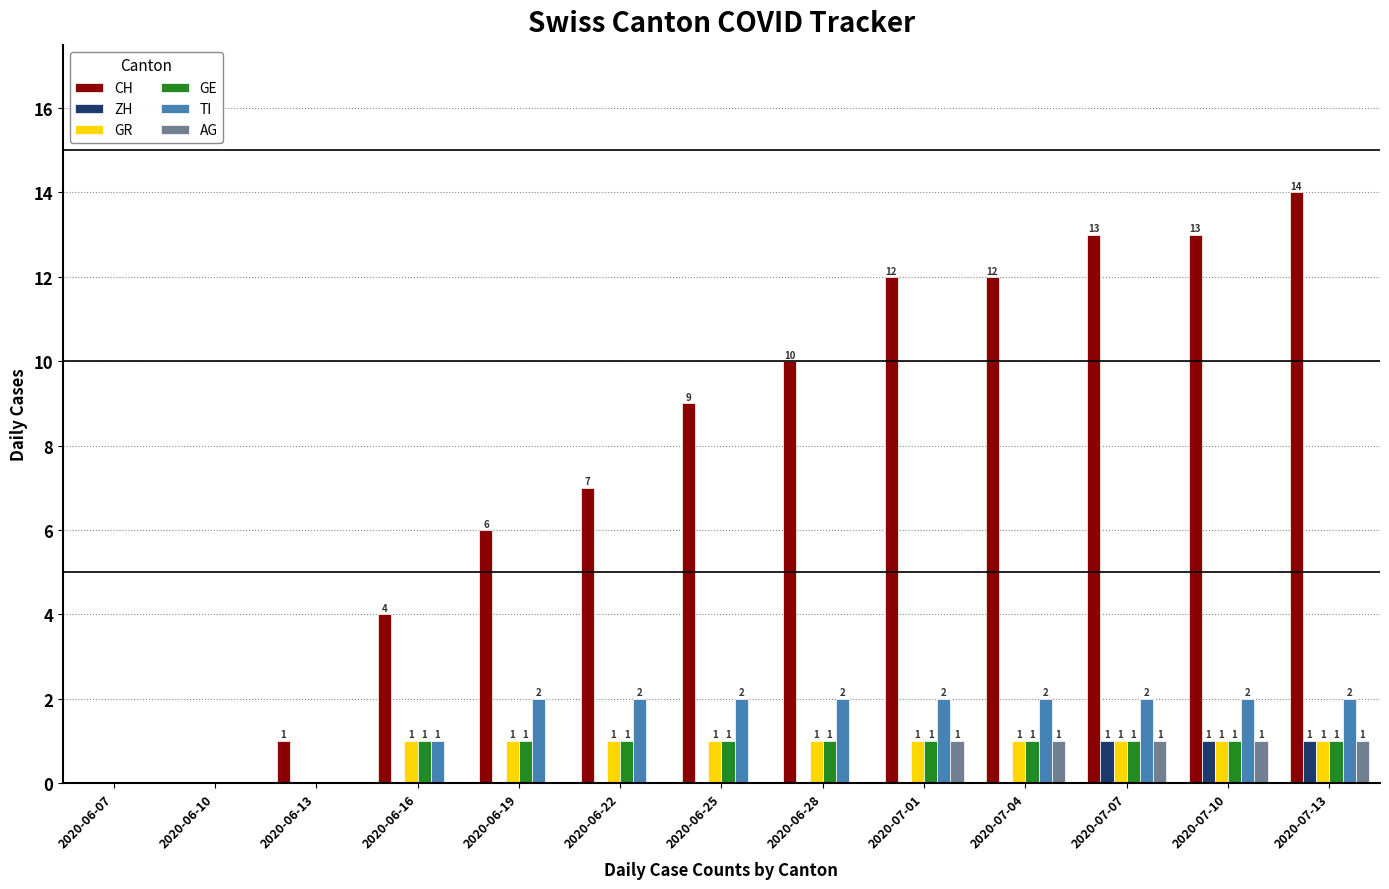

Reading right to left, list all the values displayed in this chart.

CH: 14	13	13	12	12	10	9	7	6	4	1	0	0
ZH: 1	1	1	0	0	0	0	0	0	0	0	0	0
GR: 1	1	1	1	1	1	1	1	1	1	0	0	0
GE: 1	1	1	1	1	1	1	1	1	1	0	0	0
TI: 2	2	2	2	2	2	2	2	2	1	0	0	0
AG: 1	1	1	1	1	0	0	0	0	0	0	0	0